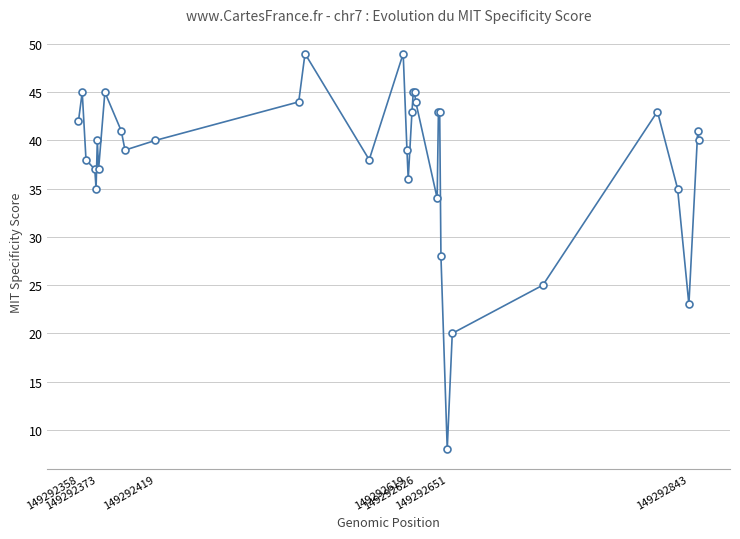

True or false: the data has more than 1 interior local peaks.

True